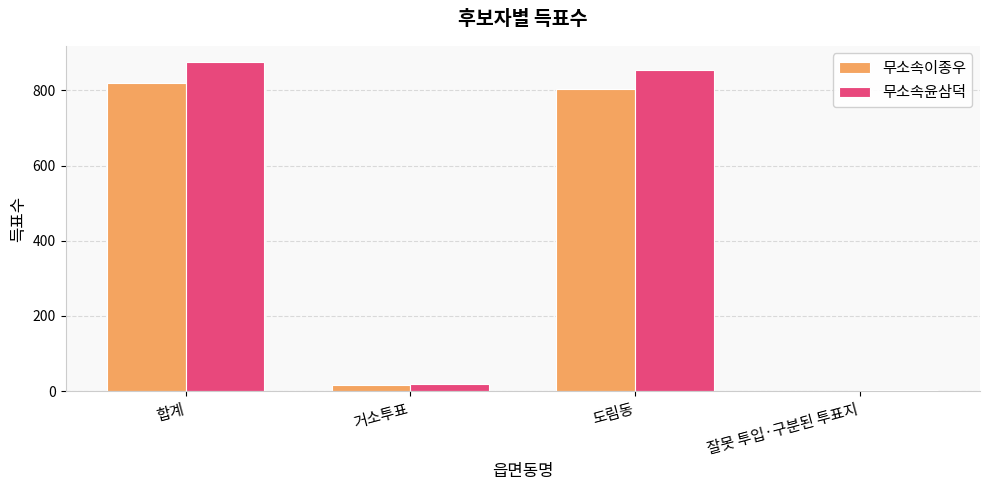

Reading left to right, what are all the values shown in this chart?

무소속이종우: 820	17	803	0
무소속윤삼덕: 875	18	855	2